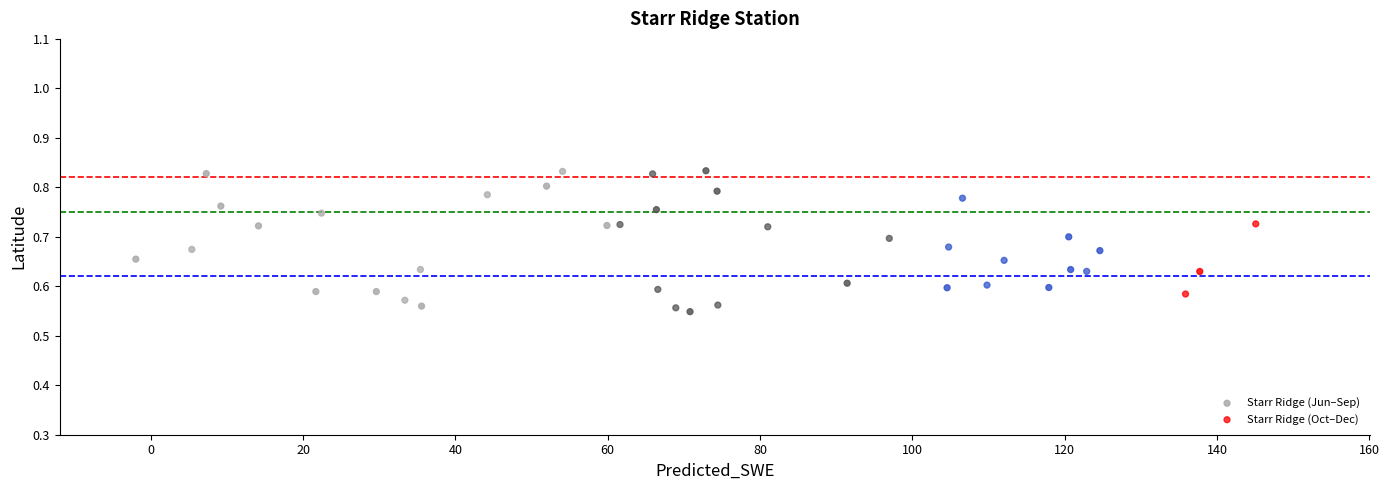

Which series contains the lowest Y value?

Starr Ridge (Jun–Sep)